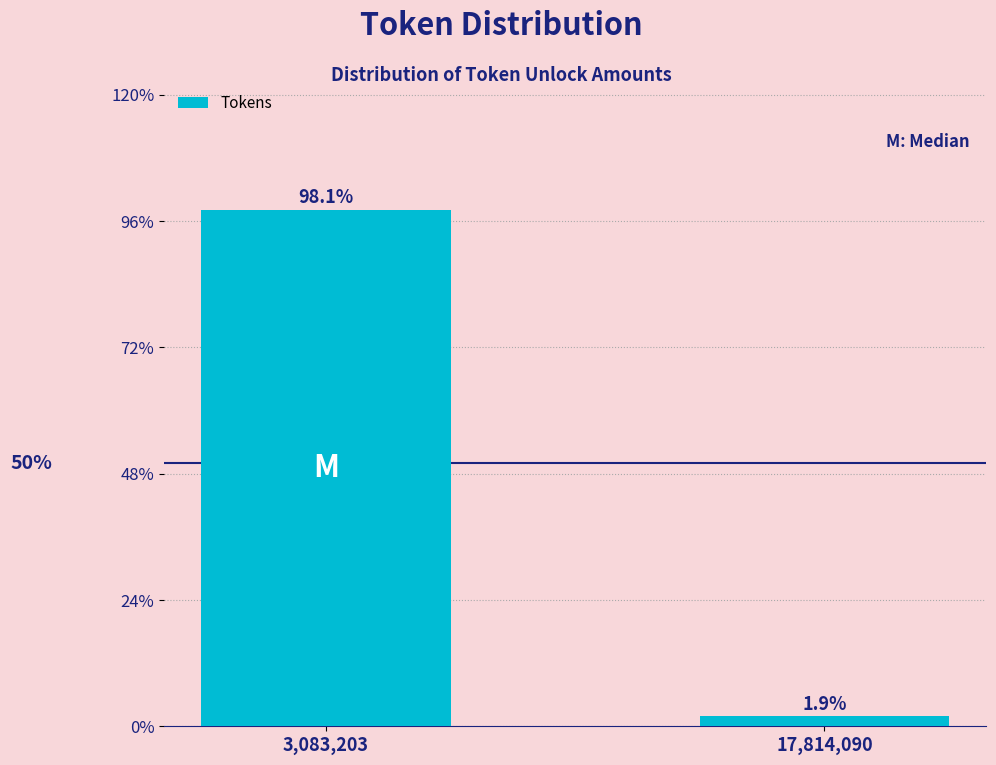

Reading left to right, extract all data points from this chart.

3,083,203=98.1	17,814,090=1.9